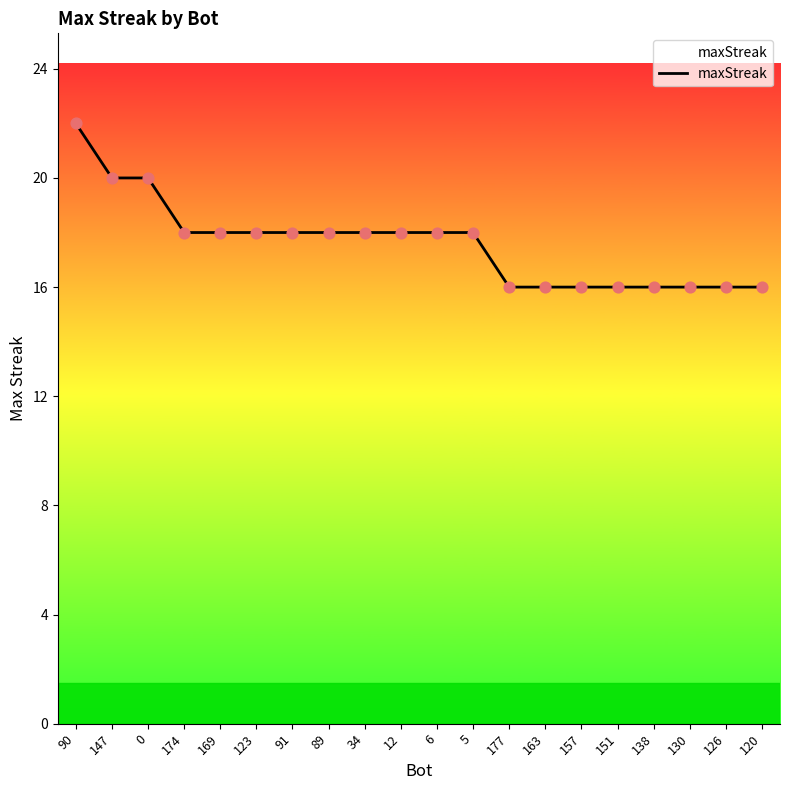

What is the ratio of the value at 34 to the value at 120?

1.1